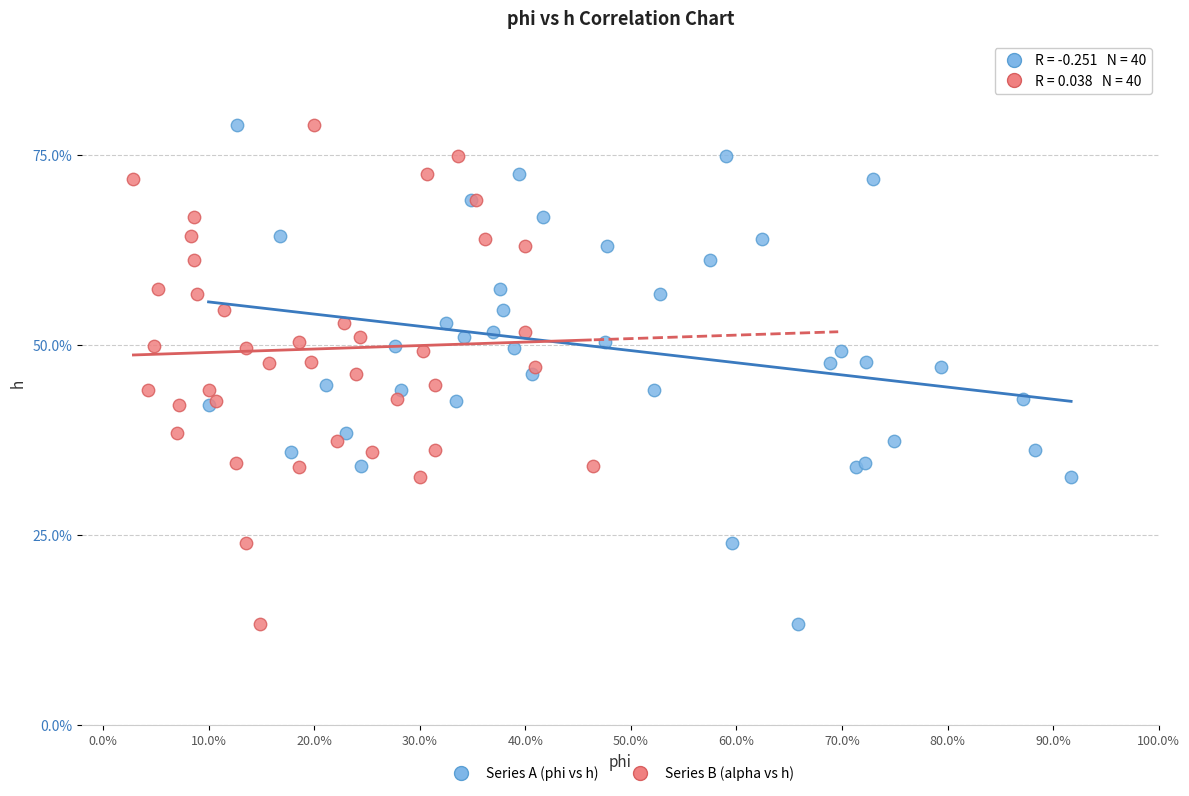

What are all the series names shown in the legend?

Series A (phi vs h), Series B (alpha vs h)